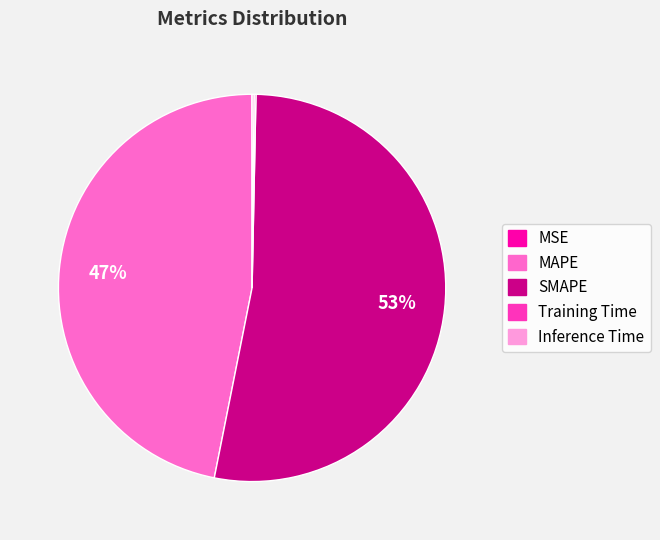

True or false: SMAPE accounts for 53% of the total.

True